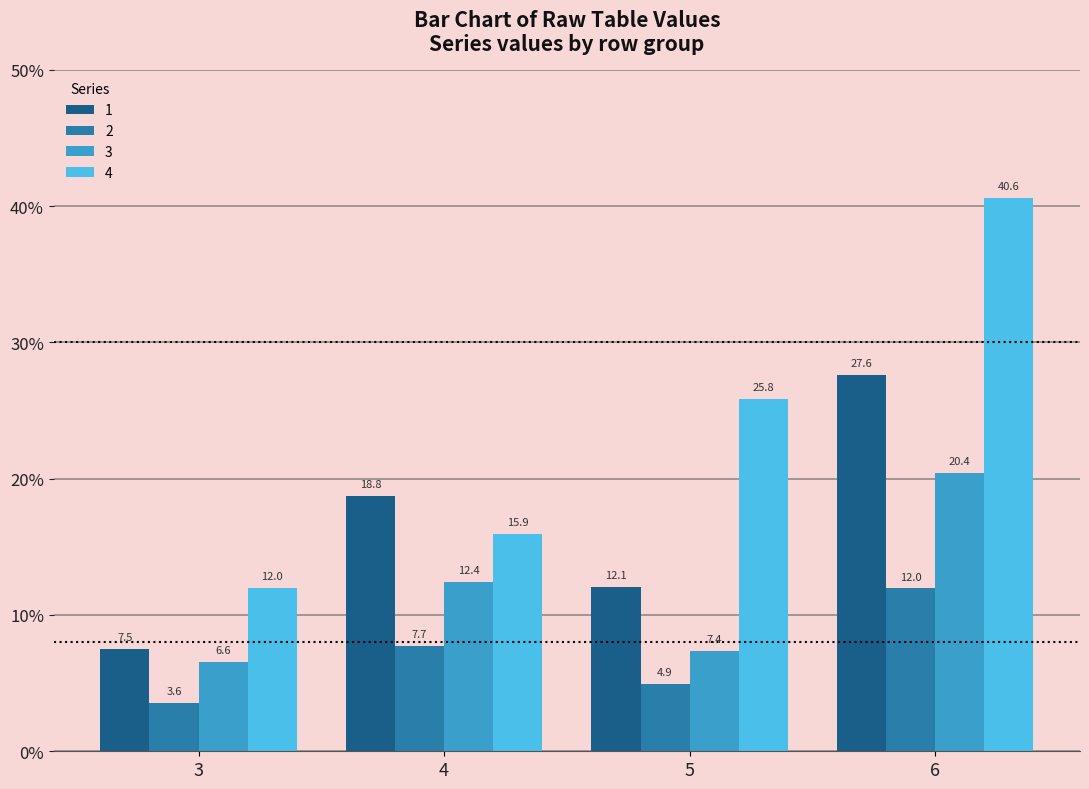

What is the difference between the highest and lowest values at 6?

28.6